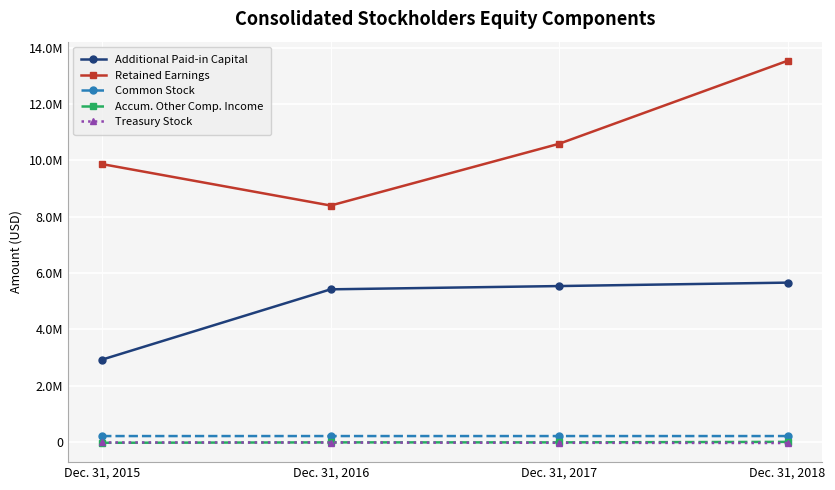

Is the value of Accum. Other Comp. Income at Dec. 31, 2018 greater than the value of Treasury Stock at Dec. 31, 2016?

Yes